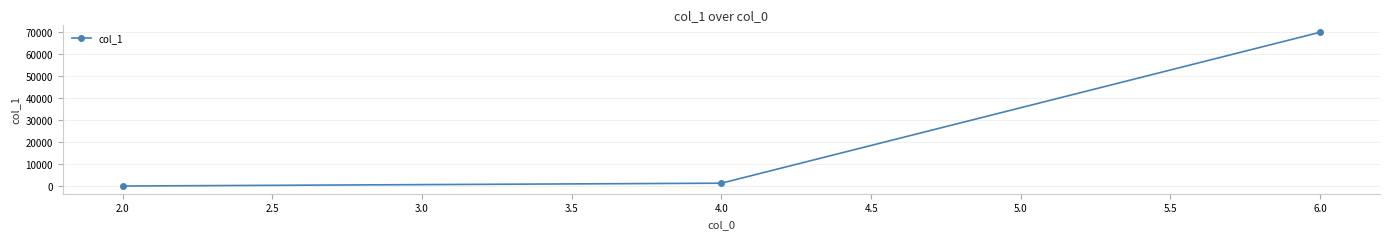

What is the difference between the second highest and minimum values?

1290